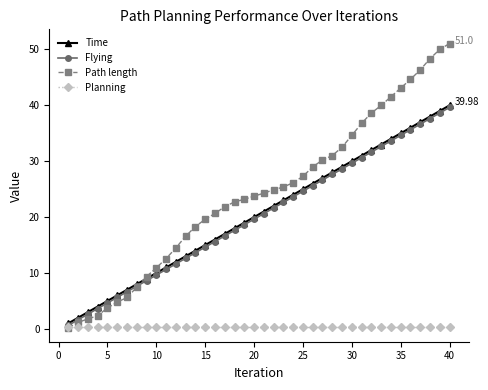

What is the sum of all Planning values?

13.8